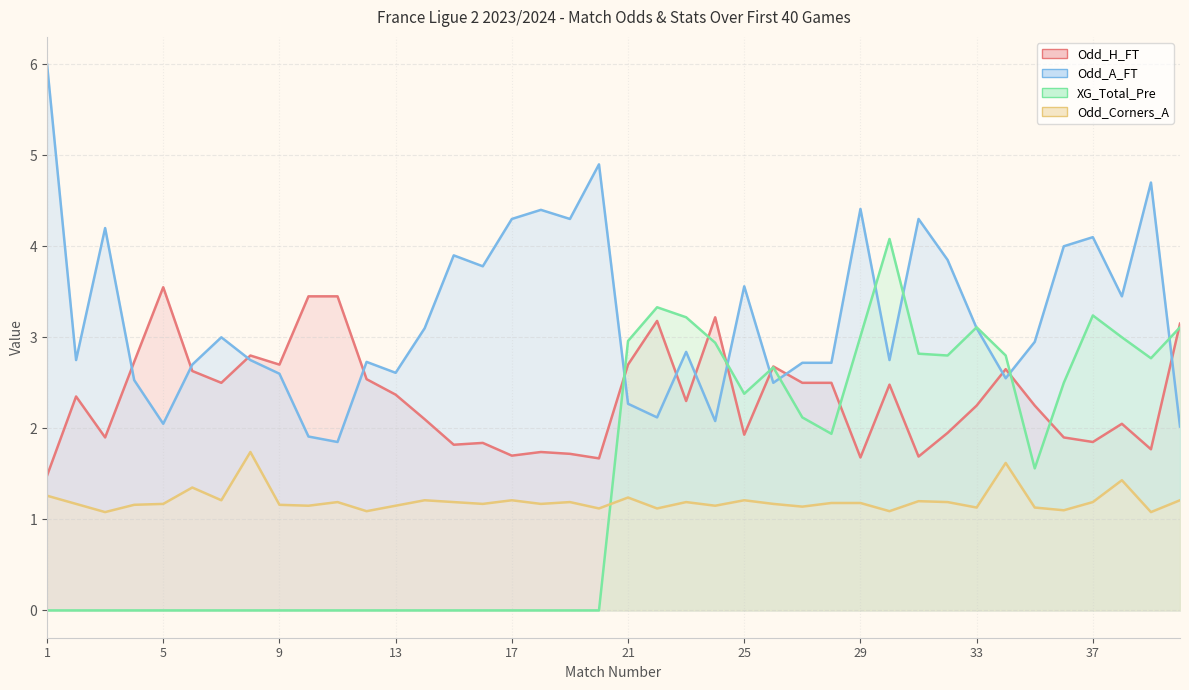

Where is the first local maximum for Odd_Corners_A?

6